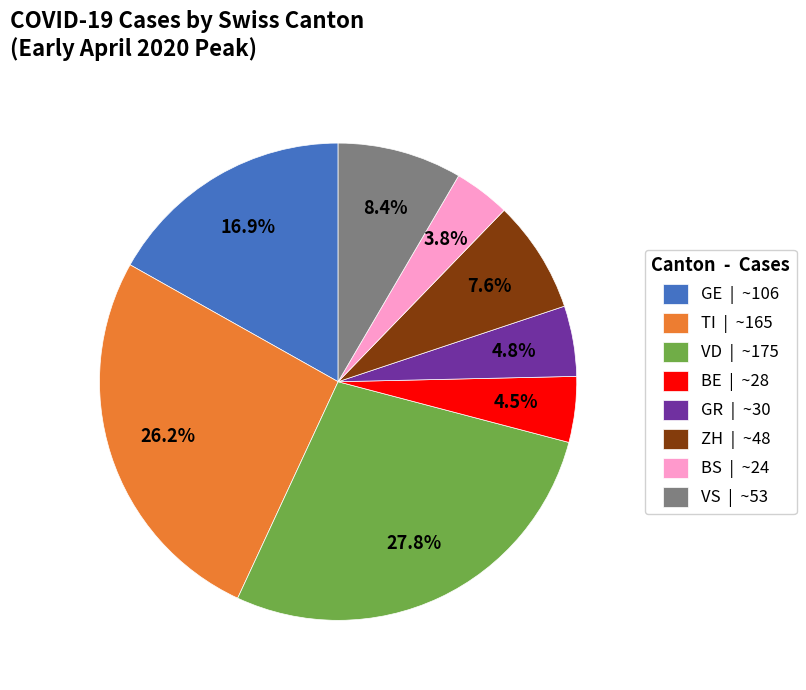

Is there any slice that represents more than half of the pie?

No